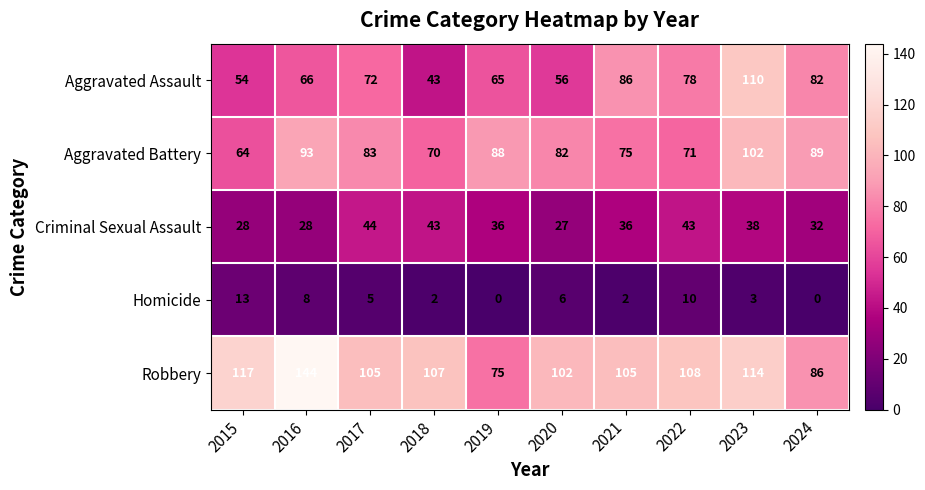

What is the maximum value for Homicide?

13